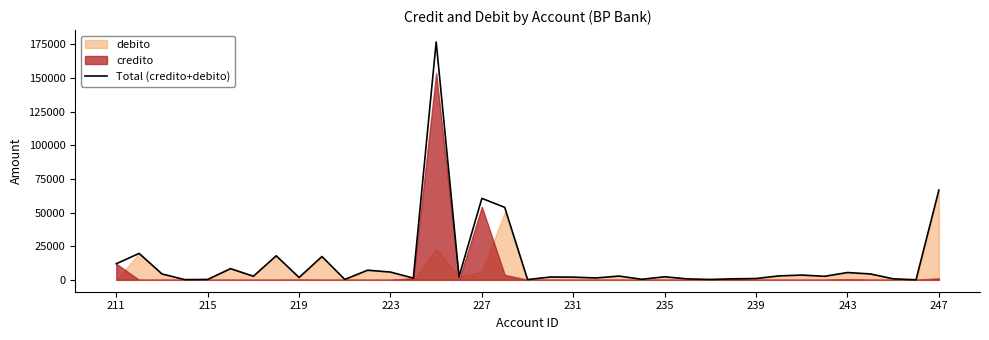

What is the maximum value shown in the chart?

176691.8